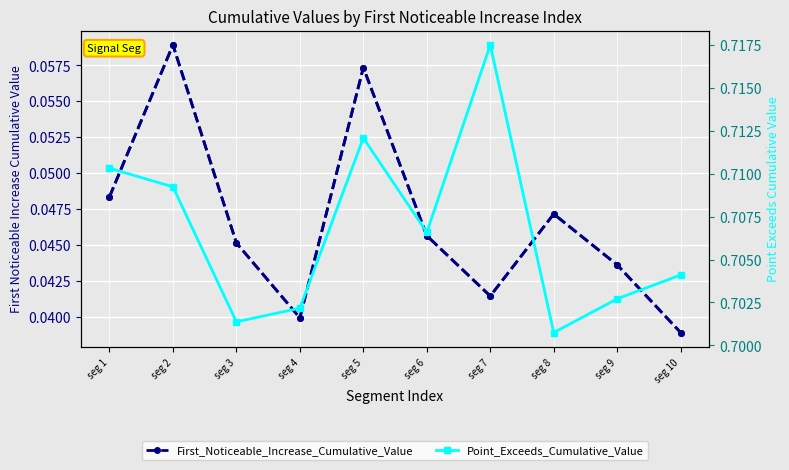

Rank the categories by Point_Exceeds_Cumulative_Value value from highest to lowest.

seg 7, seg 5, seg 1, seg 2, seg 6, seg 10, seg 9, seg 4, seg 3, seg 8